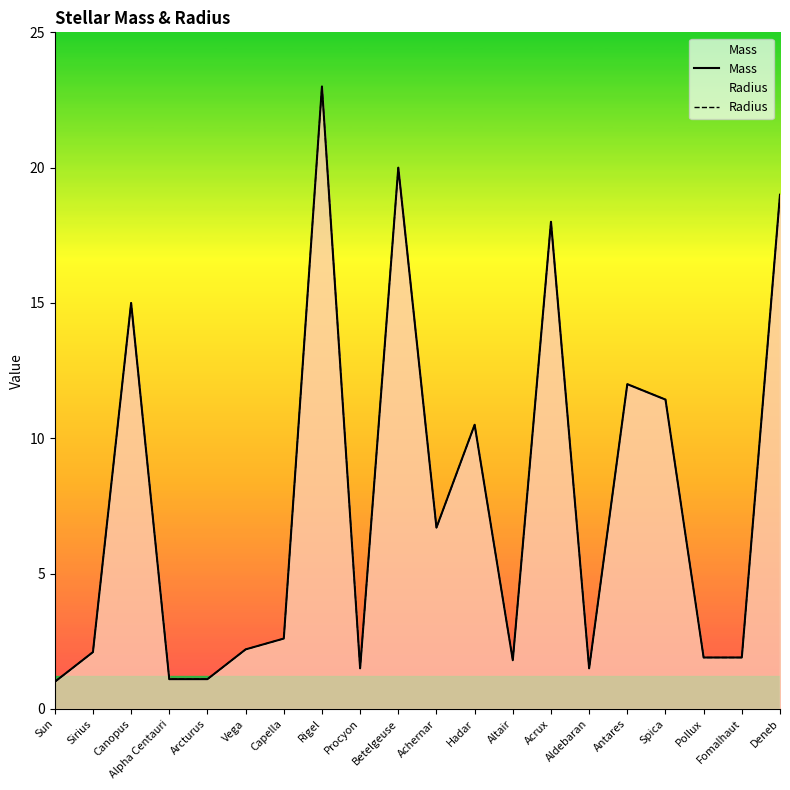

True or false: Radius has a value of 1.9 at Fomalhaut.

True